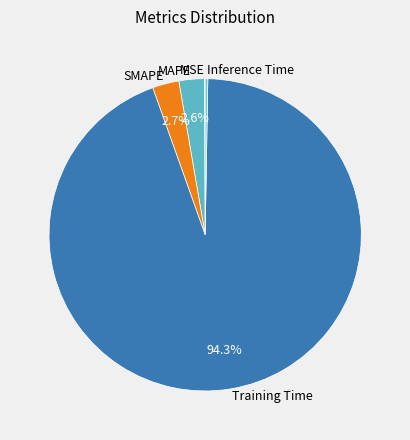

Which slice represents more than half of the pie?

Training Time